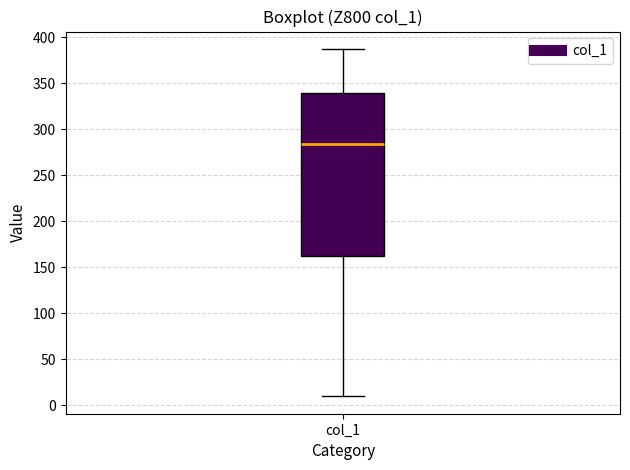

Read this box plot against the y-axis: the position of the median line, the range covered by the box, and the ends of both whiskers. The values are not printed on the chart, so give them approximately, as read against the axis.

median 285, box 160 to 340, whiskers 10 to 385